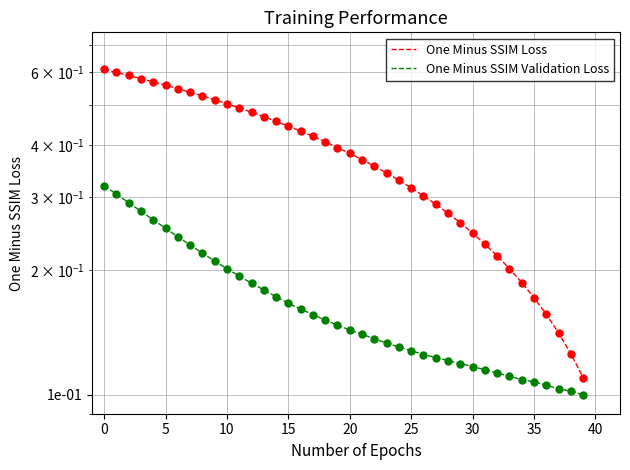

What is the smallest value displayed?

0.1